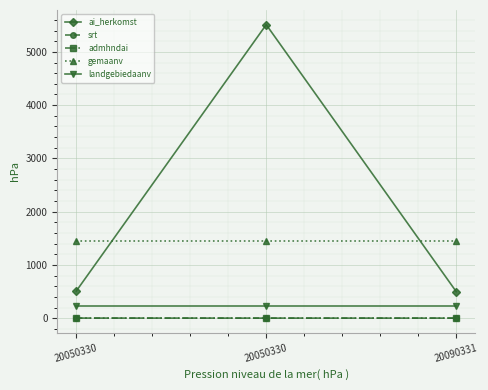

Which label corresponds to the largest value in the chart?

20050330